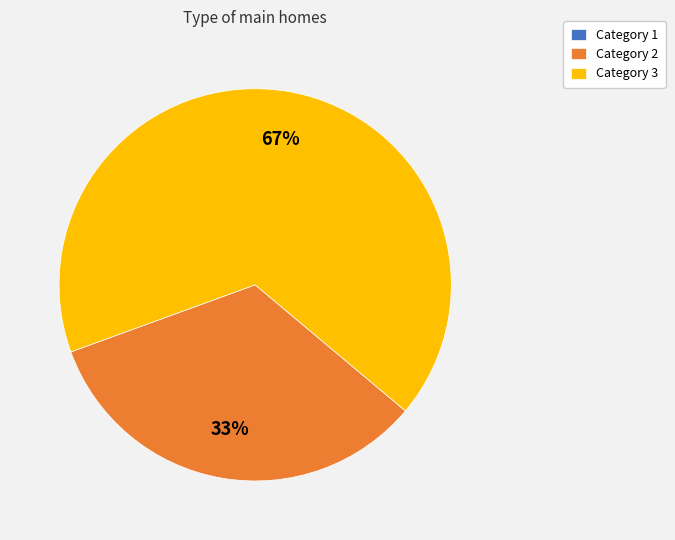

Is the sum of Category 2 and Category 3 greater than half?

Yes